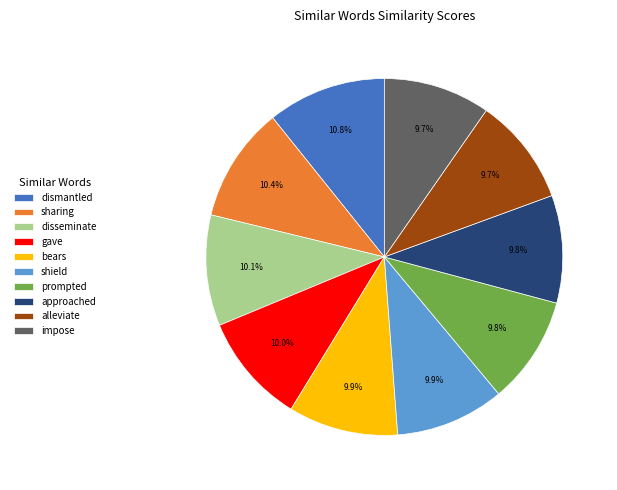

True or false: prompted accounts for 10% of the total.

True